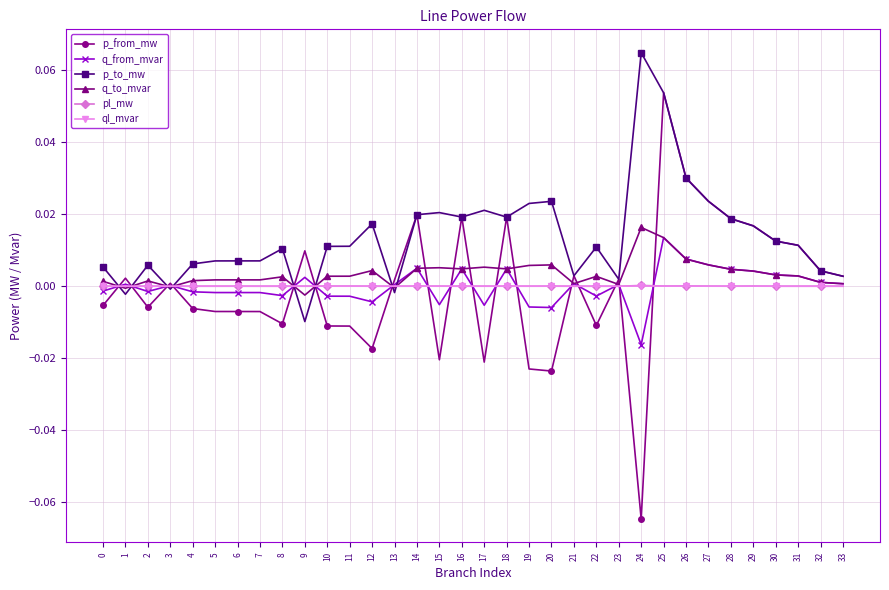

Which series has the largest range (max minus min)?

p_from_mw